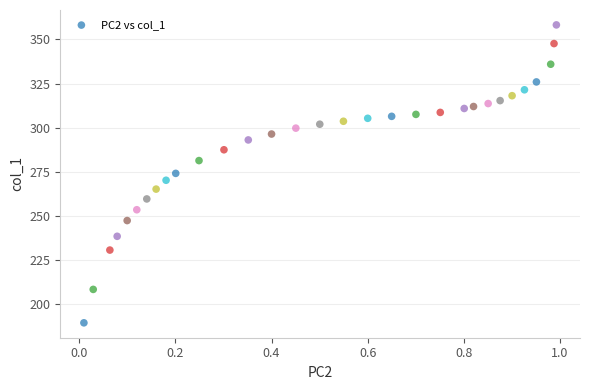

What is the range of Y values (max minus min)?

168.6